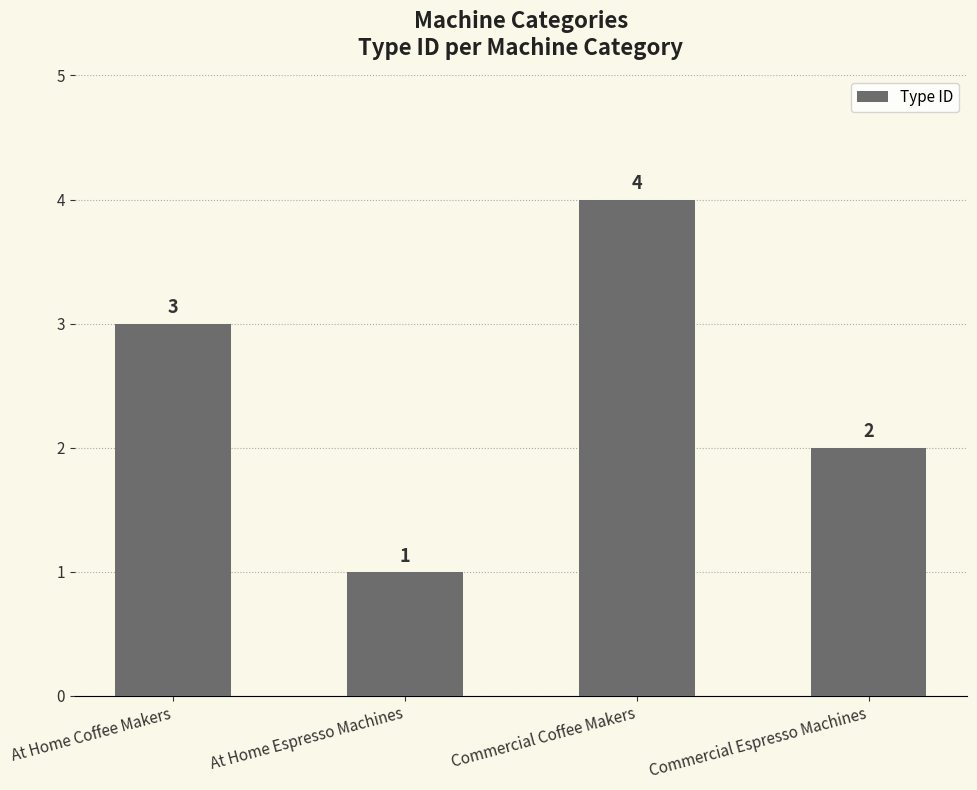

What is the approximate value at Commercial Espresso Machines?

2